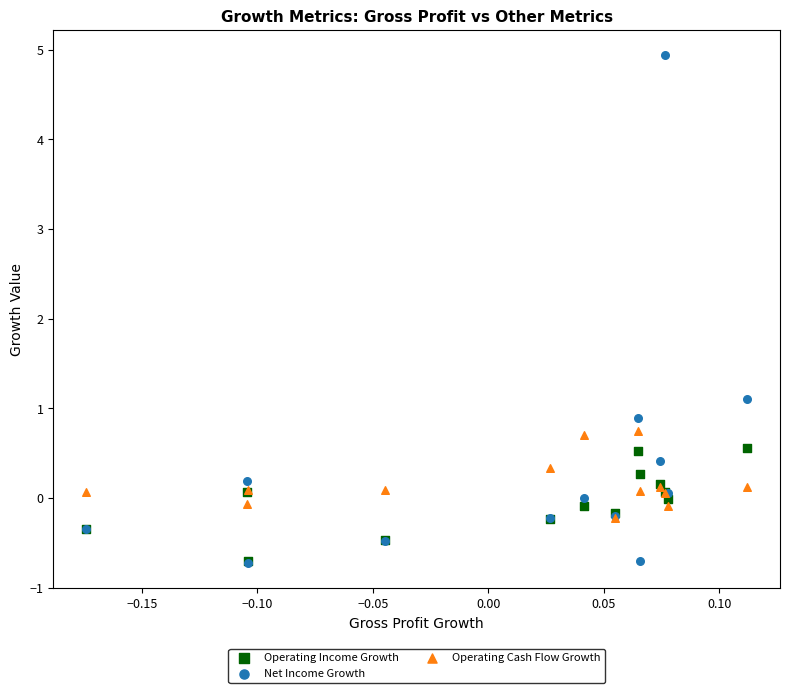

In the Net Income Growth series, what Y value is closest to 2?

1.1